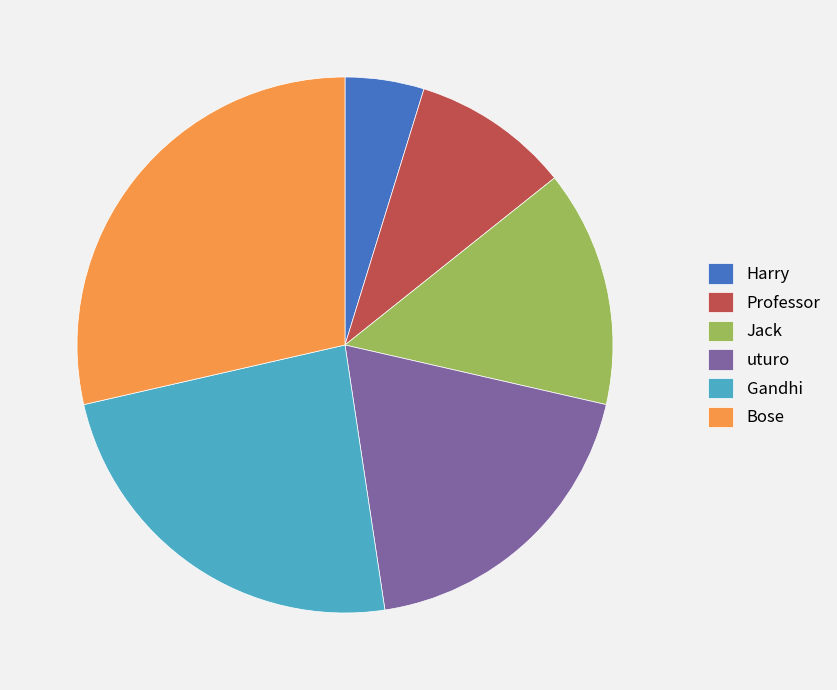

What is the smallest slice in the pie chart?

Harry